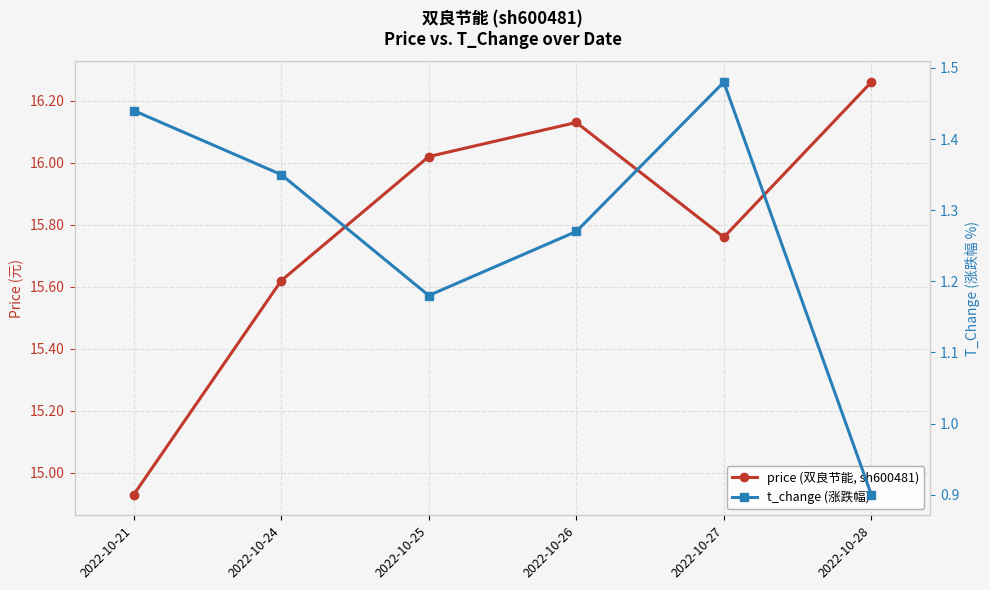

How many interior local valleys does the price (双良节能, sh600481) series have?

1